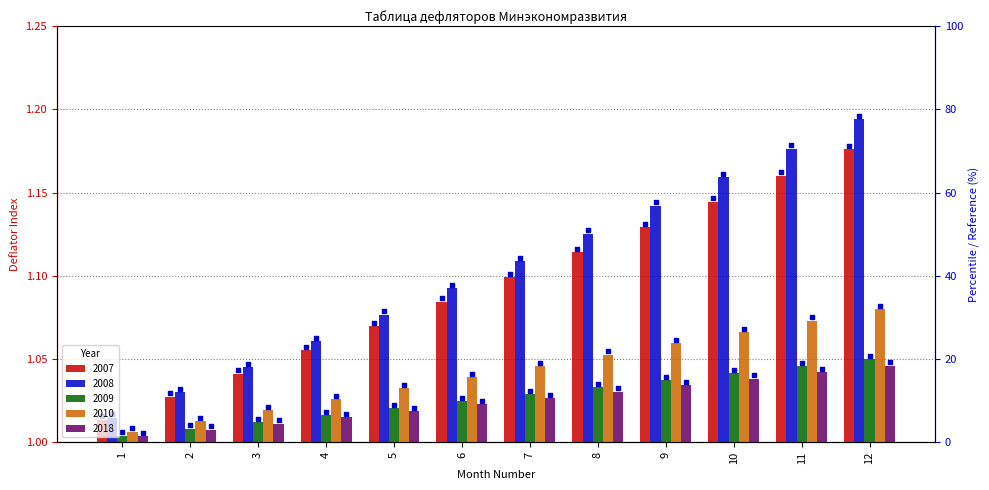

What are all the series names shown in the legend?

2007, 2008, 2009, 2010, 2018